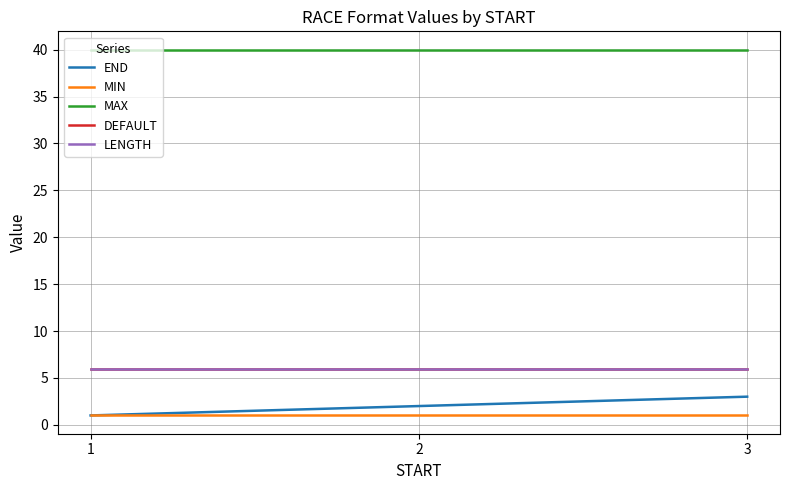

What is the value of the END point at the 1st from the left?

1